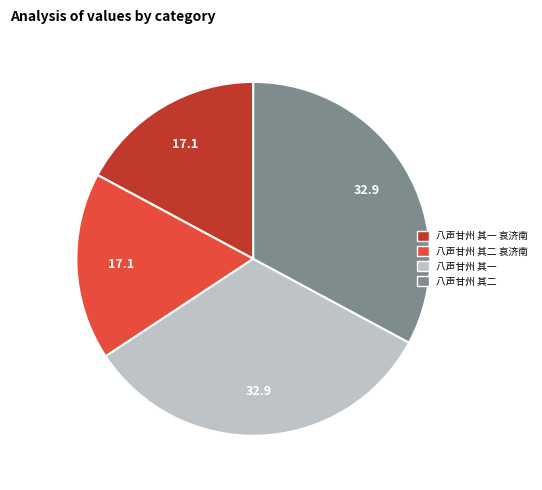

Is it true that 八声甘州 其一 is 40% of the pie?

False